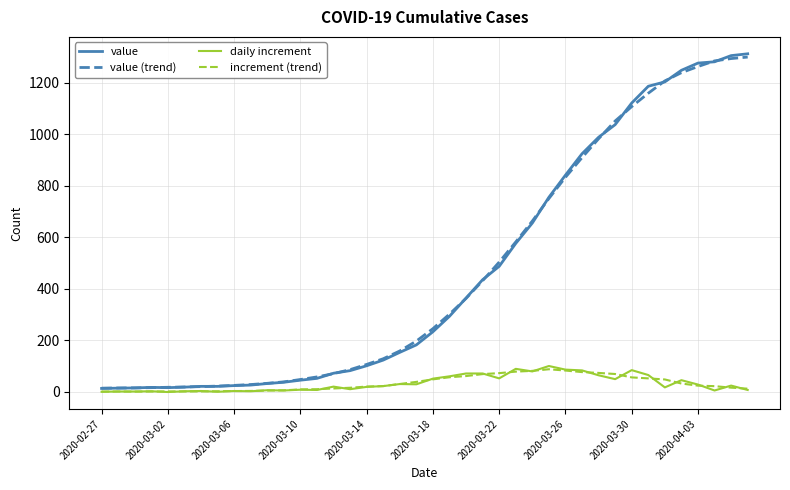

True or false: increment (trend) and value cross at least once.

False